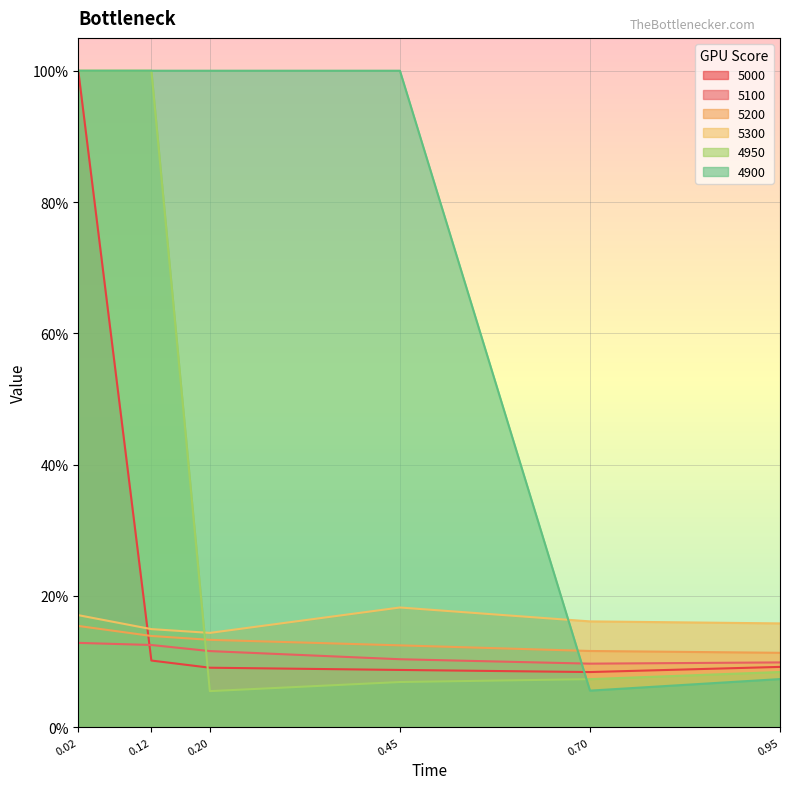

The value of 4900 at 0.70 is 0.1. True or false?

True